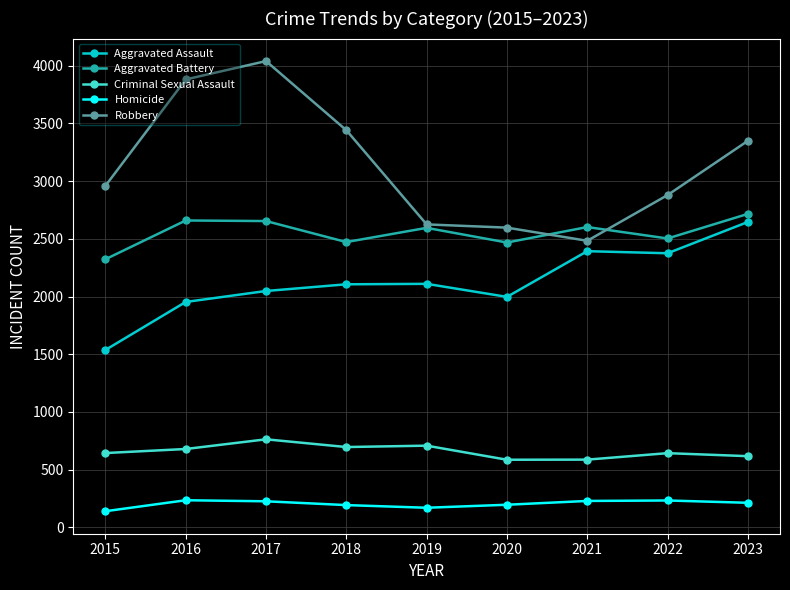

How many lines are shown in the chart?

5